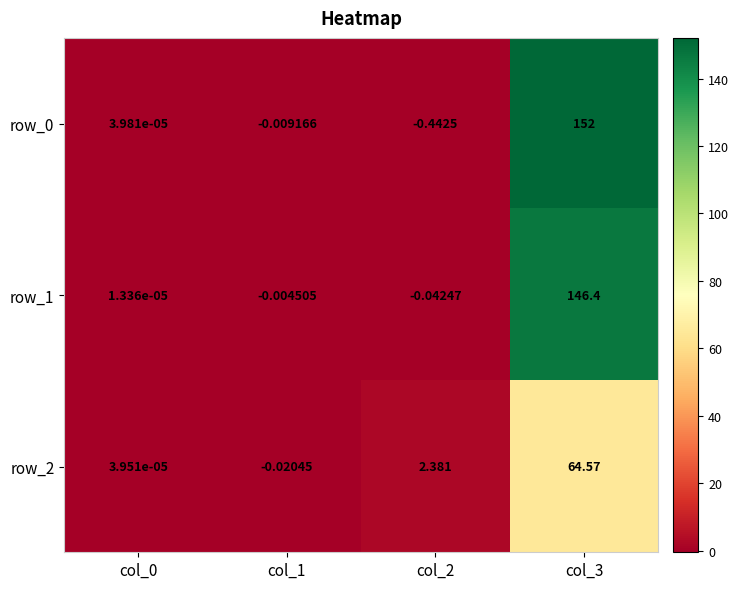

Is the value of row_2 at col_0 greater than the value of row_0 at col_1?

Yes